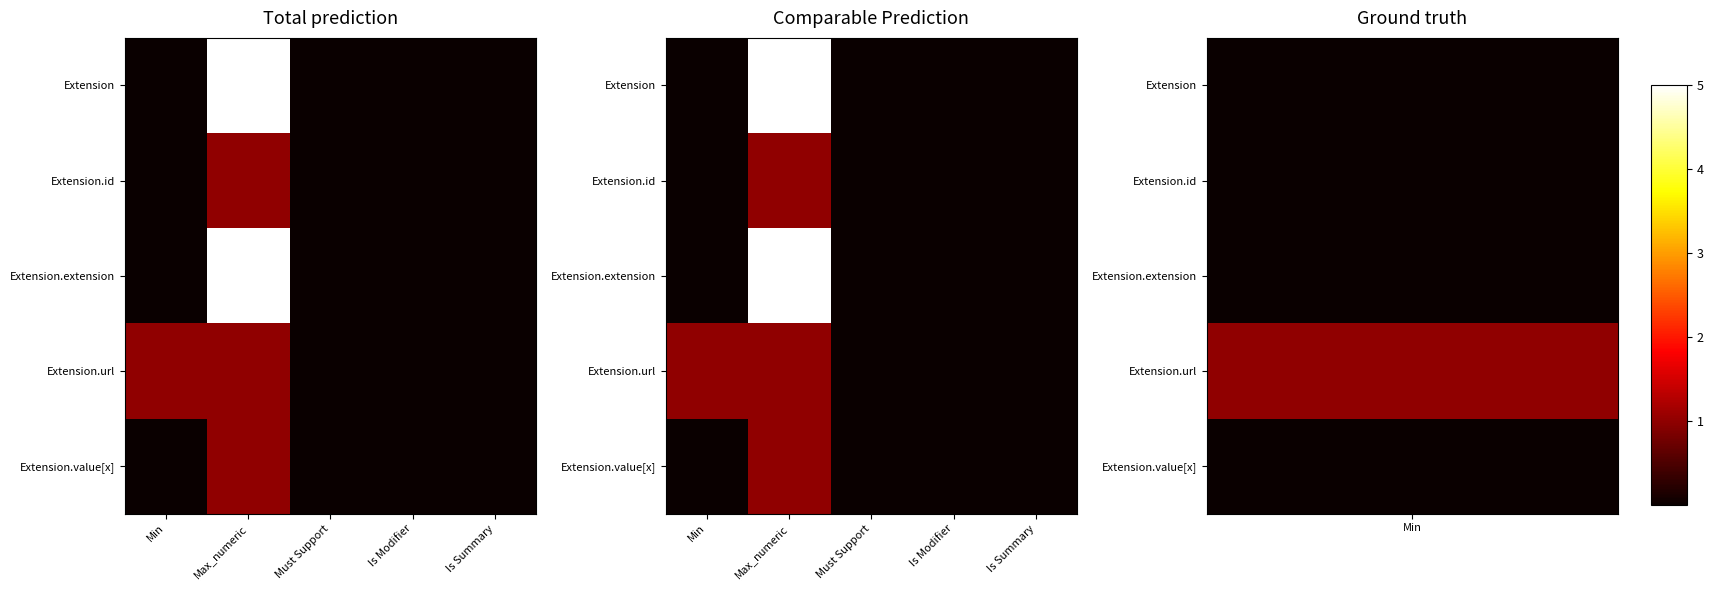

What is the difference between the maximum and minimum values in the Extension.extension series?

5